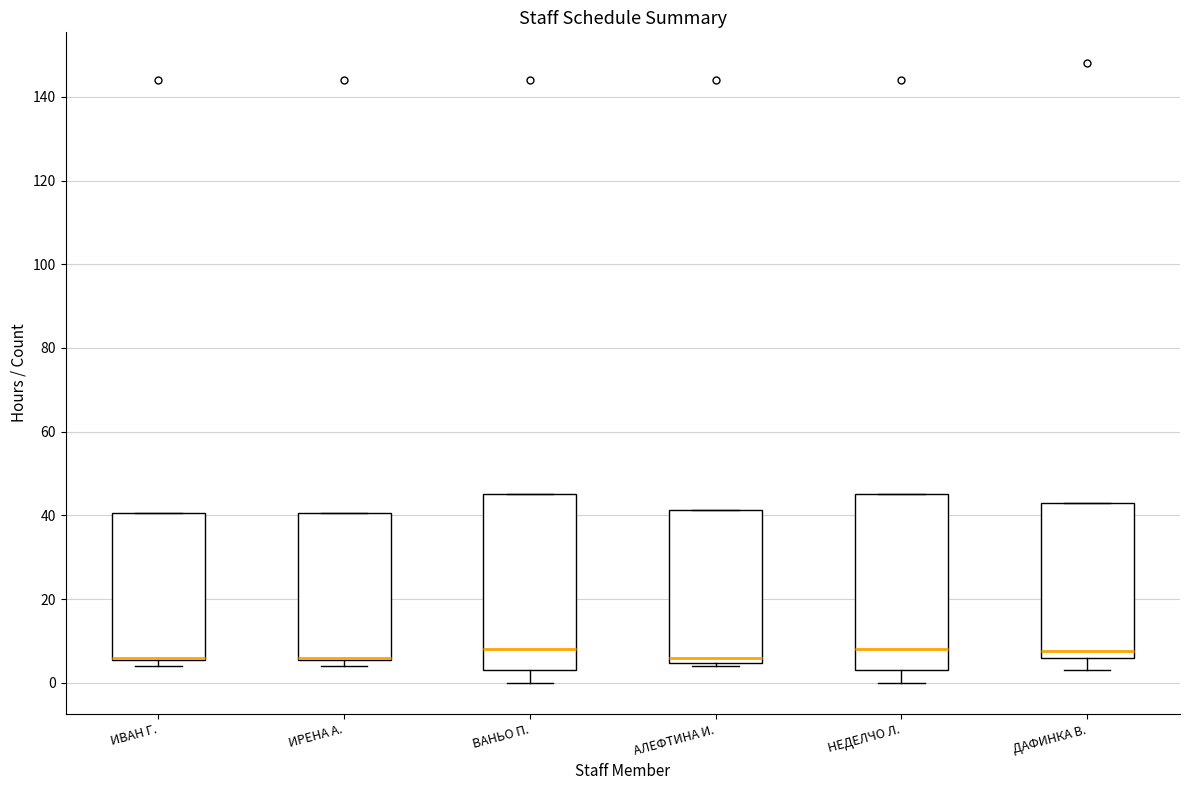

Where does the median line of the box for АЛЕФТИНА И. sit on the y-axis? The values are not printed on the chart, so give them approximately, as read against the axis.

6